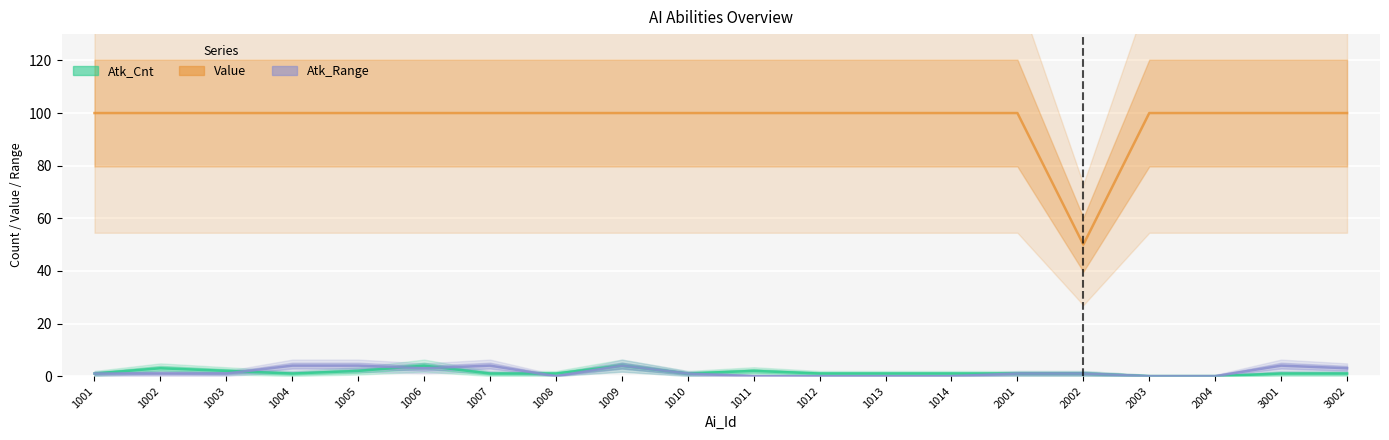

What is the approximate value of Value at 1011?

100